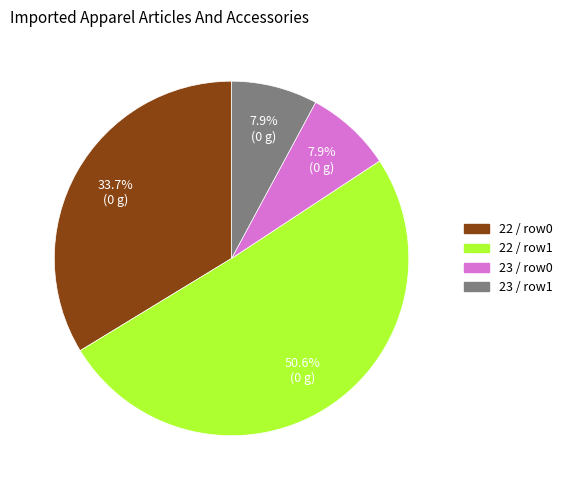

Is there any slice that represents more than half of the pie?

Yes